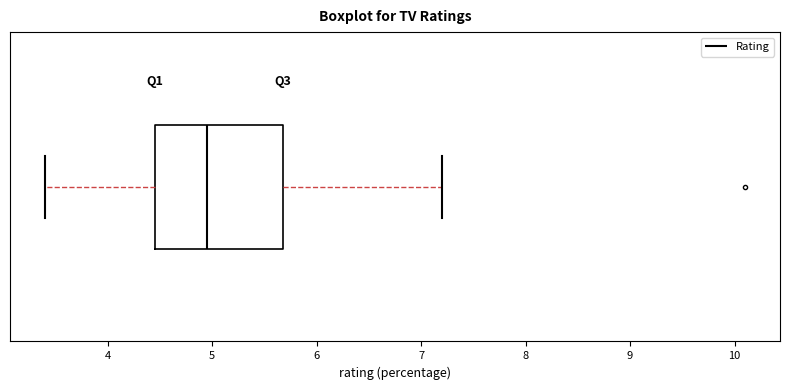

Transcribe this box plot: give where the median line is, the range the box spans, and where the two whiskers end, as read against the x-axis. The values are not printed on the chart, so give them approximately, as read against the axis.

median 5.0, box 4.5 to 5.7, whiskers 3.4 to 7.2